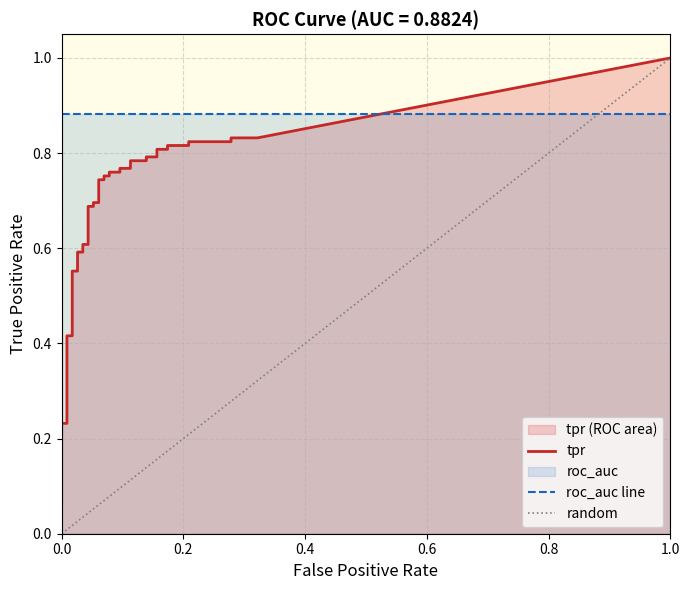

What is the spread (max minus min) of values at 11?

0.5